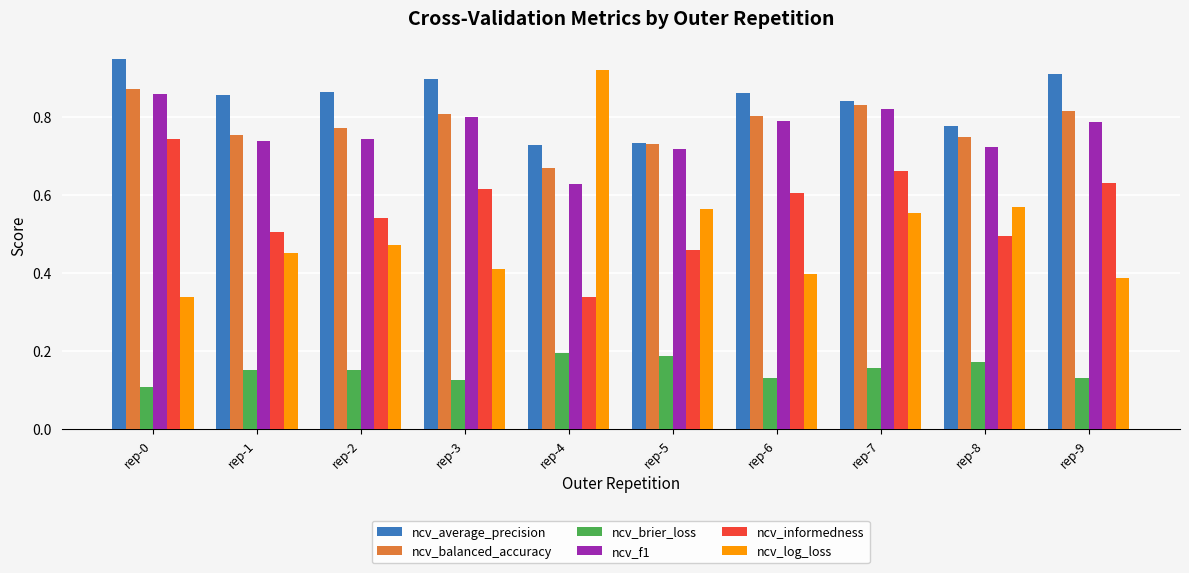

Between rep-1 and rep-7, which series saw the biggest shift?

ncv_informedness